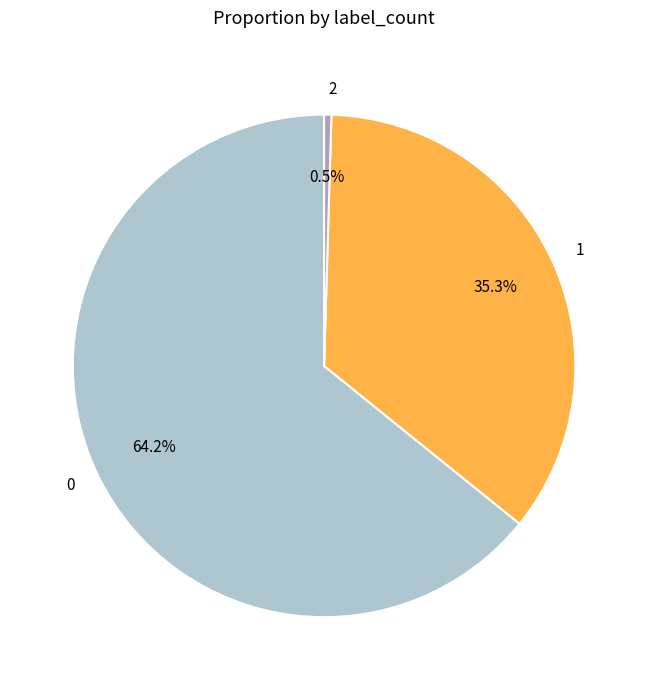

Rank the categories by value from lowest to highest.

2, 1, 0